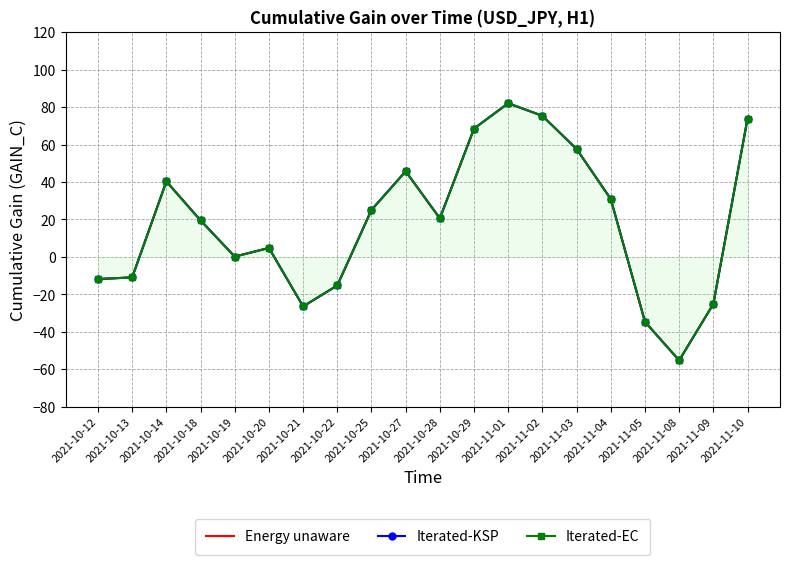

Is the value of Iterated-KSP at 2021-11-01 greater than the value of Energy unaware at 2021-11-03?

Yes